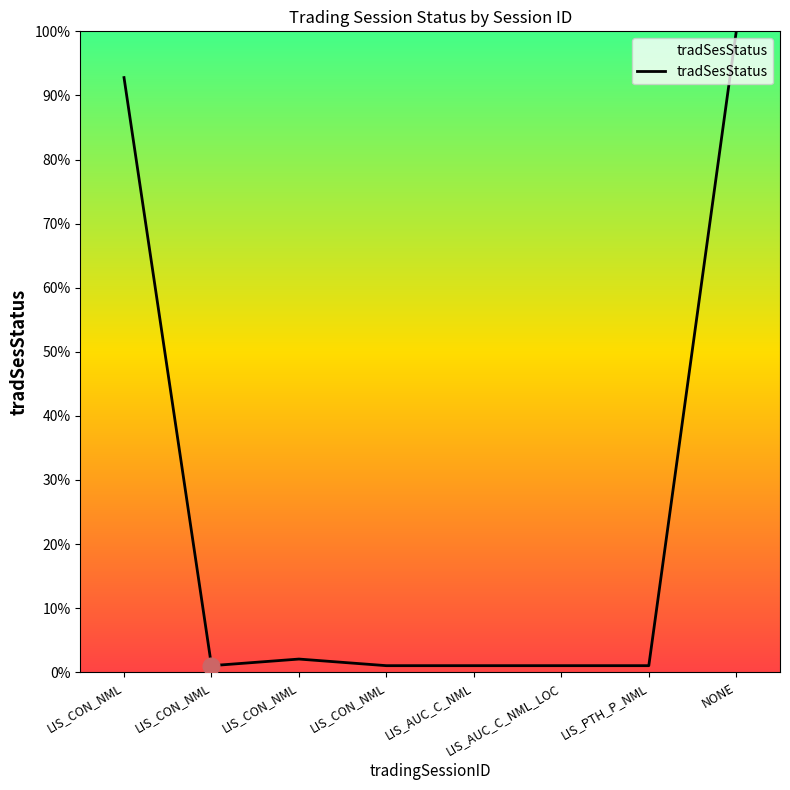

Is this an area chart (filled region under the line)?

Yes